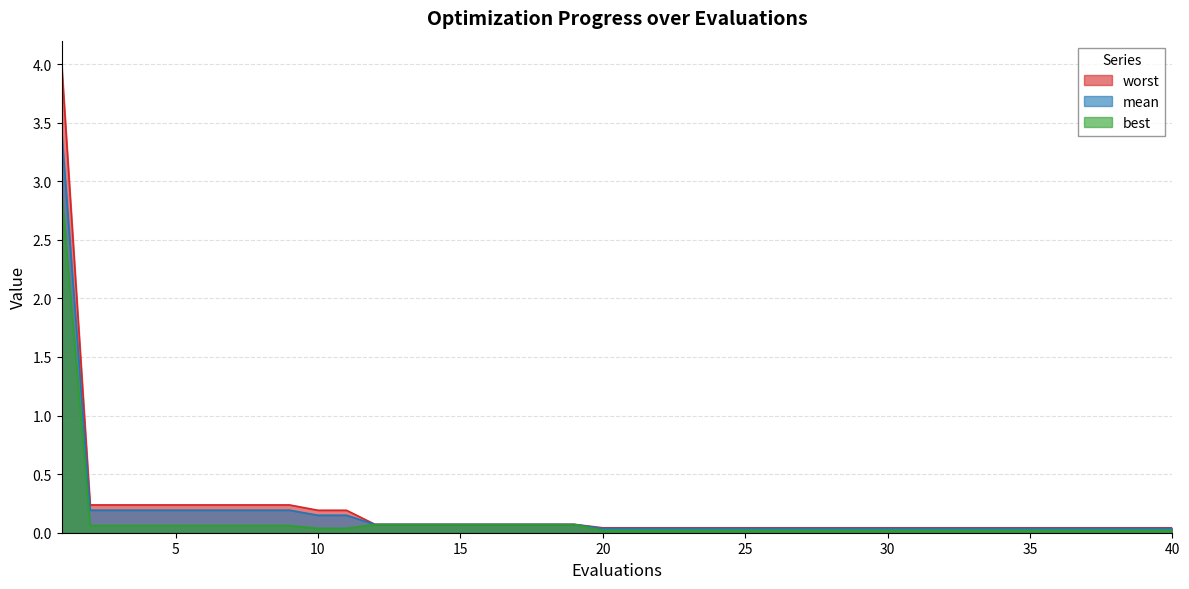

Which series has the widest spread of values?

worst